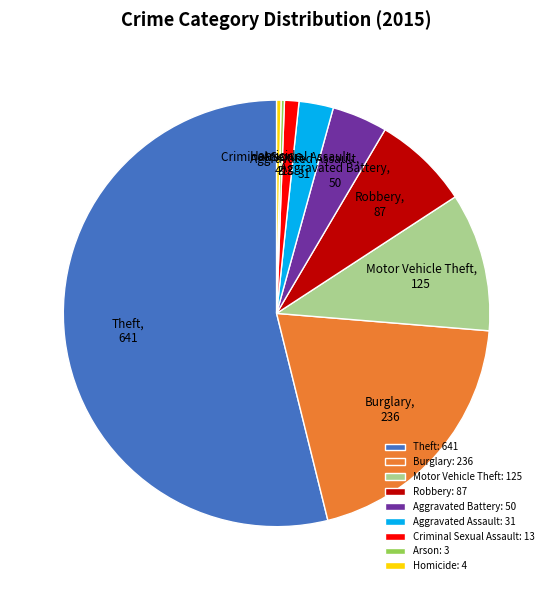

Does any single category account for the majority?

Yes